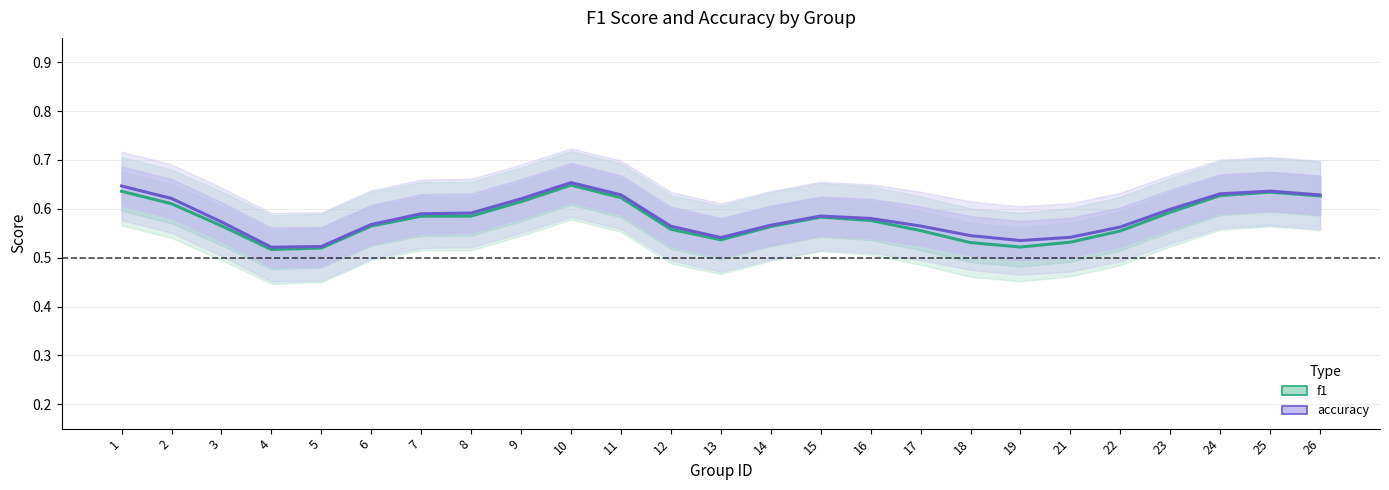

Which has a higher value, 24 or 9?

24